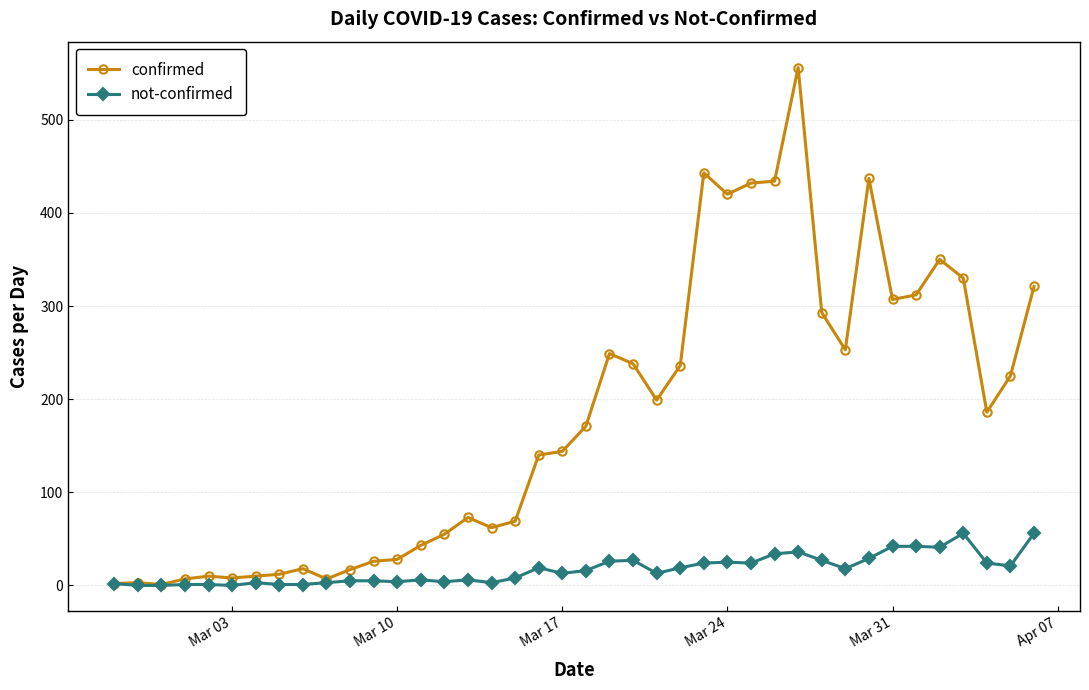

Which series has the widest spread of values?

confirmed